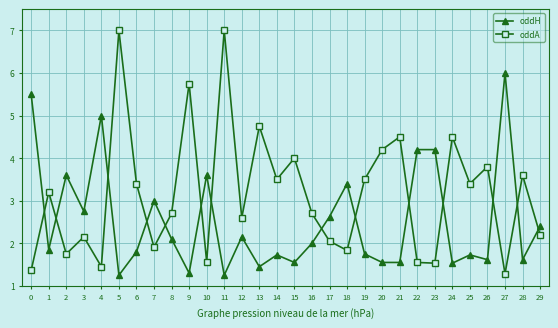

What is the value of the oddH point at the 29th from the left?

1.6